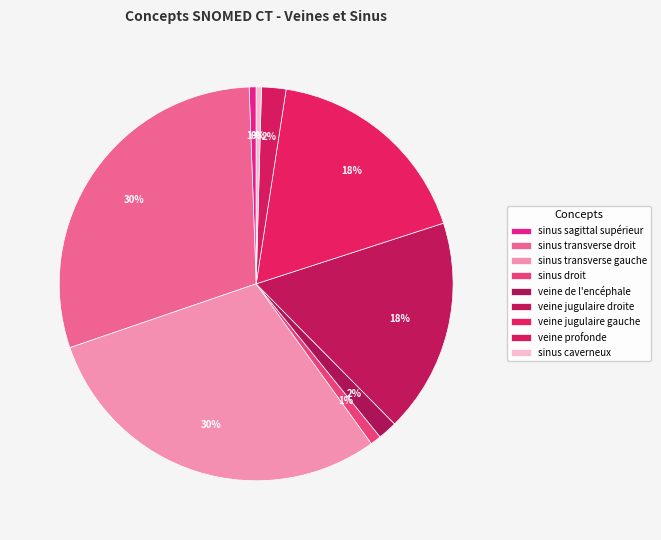

Is there any slice that represents more than half of the pie?

No